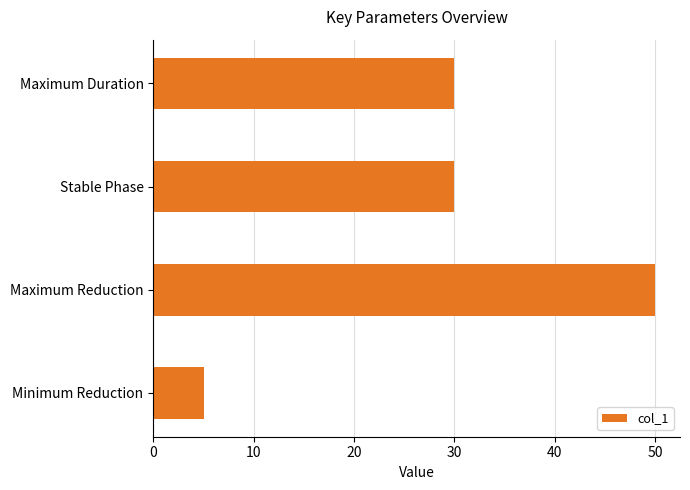

How many distinct data groups are displayed?

1